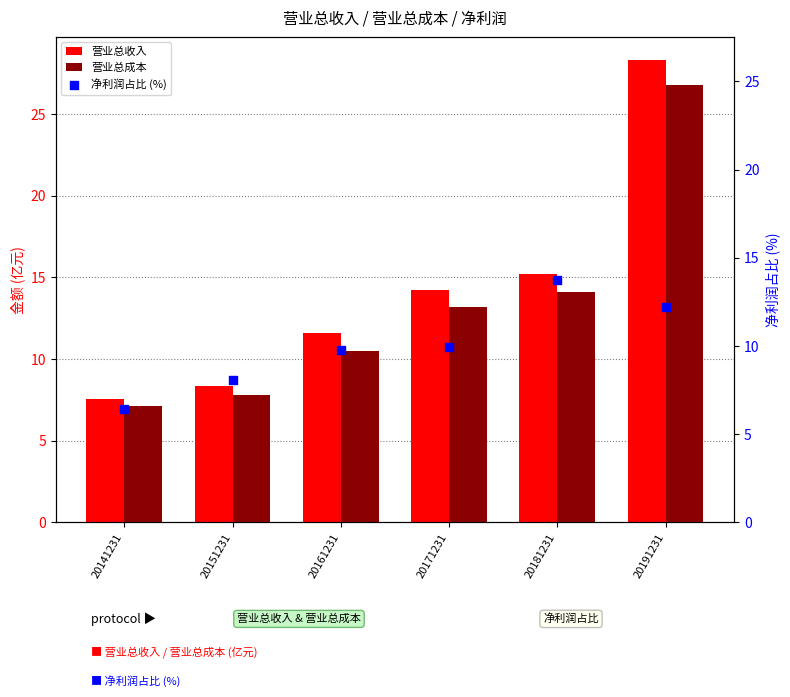

Which series has the widest spread of Y values?

营业总收入